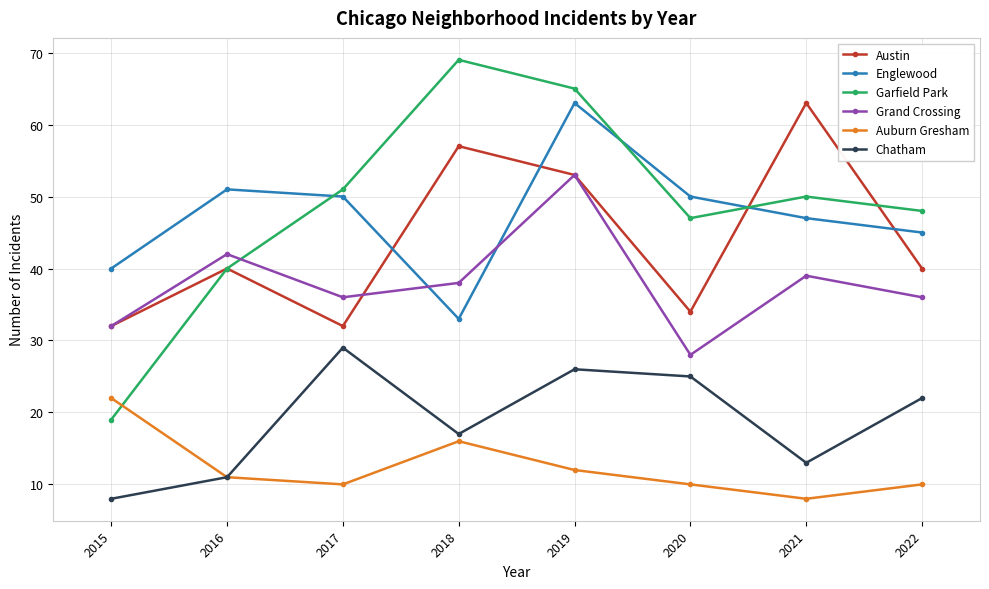

How many data points does each series have?

8